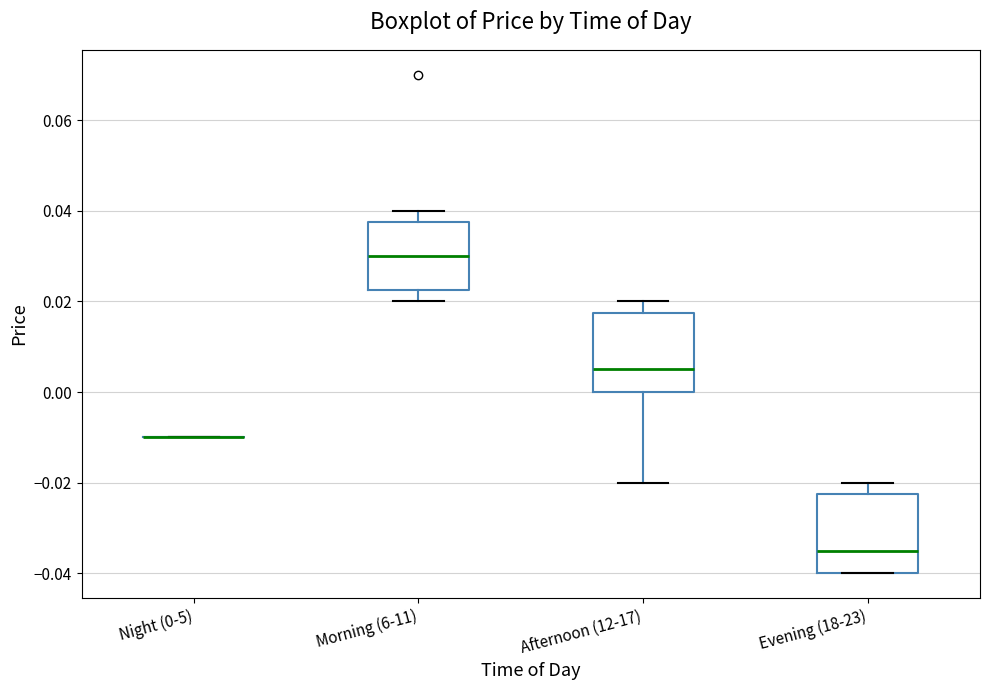

Reading left to right, read every box against the y-axis: the position of its median line, the range the box covers, and the ends of its whiskers. The values are not printed on the chart, so give them approximately, as read against the axis.

Night (0-5): box collapsed to a line at -0.010, whiskers -0.010 to -0.010
Morning (6-11): median 0.030, box 0.022 to 0.038, whiskers 0.020 to 0.040
Afternoon (12-17): median 0.006, box 0.000 to 0.018, whiskers -0.020 to 0.020
Evening (18-23): median -0.034, box -0.040 to -0.022, whiskers -0.040 to -0.020